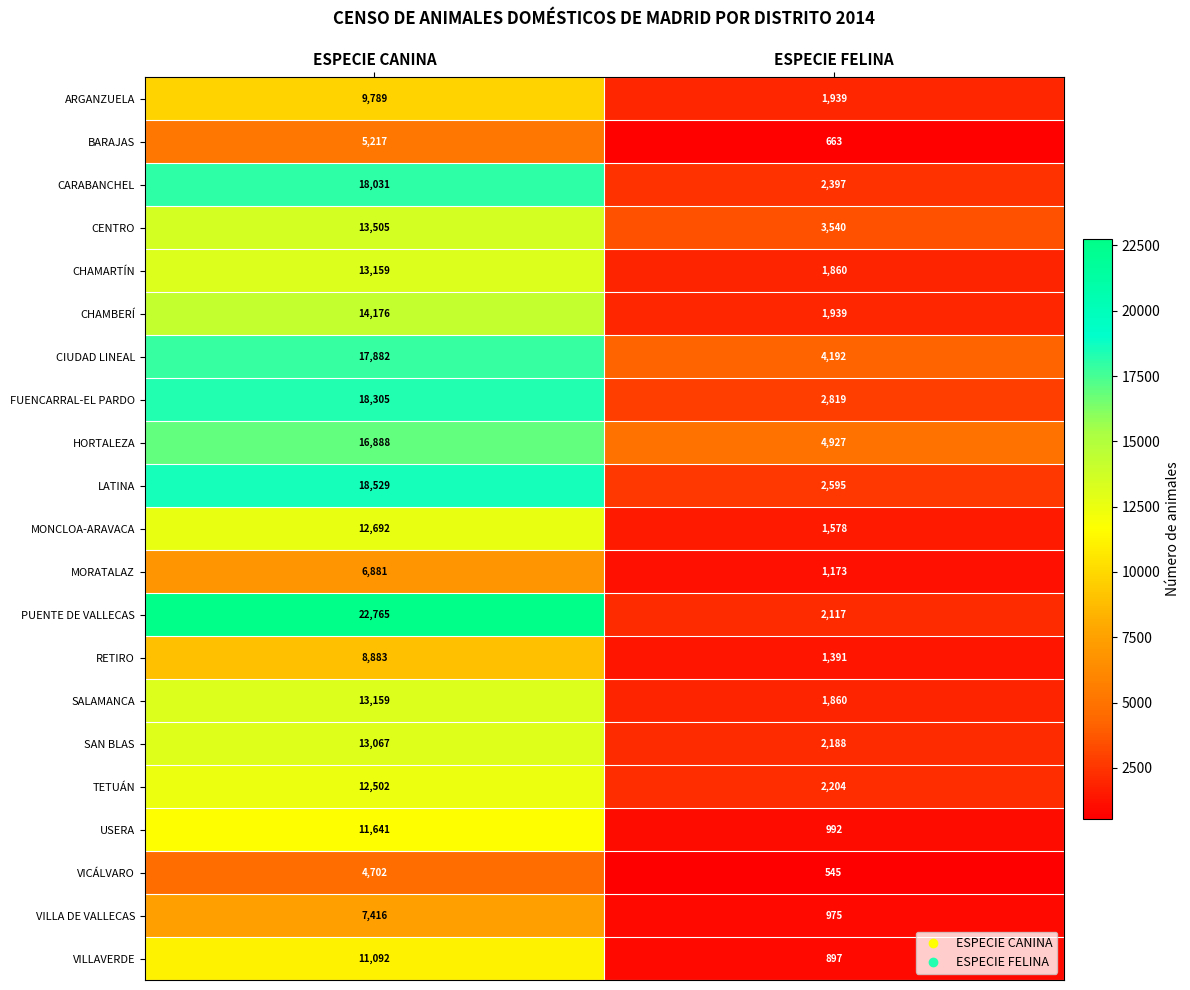

The PUENTE DE VALLECAS series shows 39387 at ESPECIE CANINA. True or false?

False